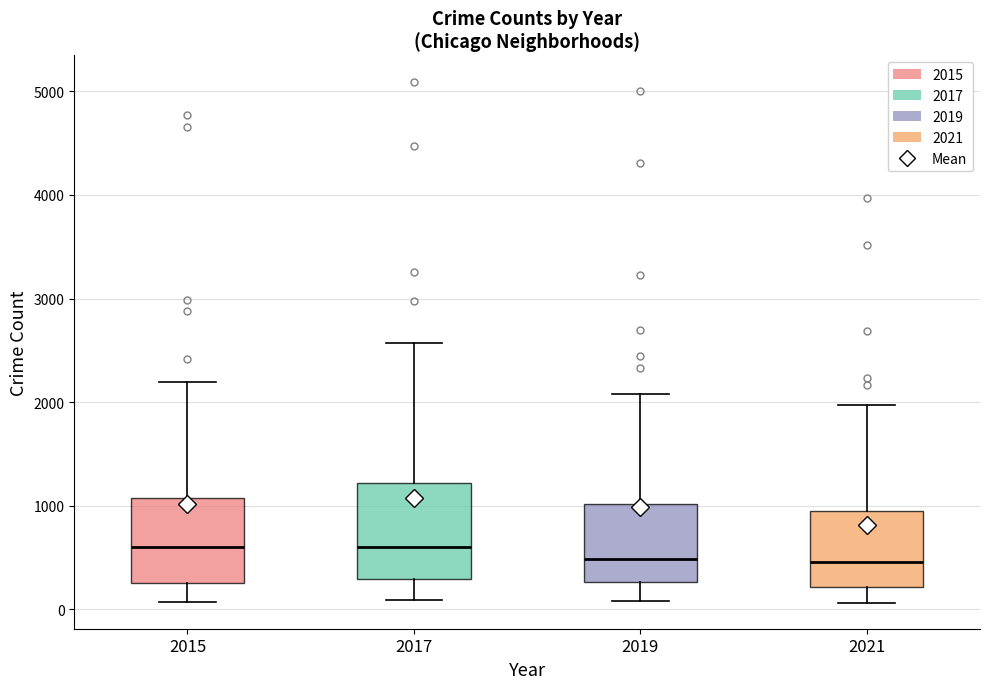

Reading left to right, read every box against the y-axis: the position of its median line, the range the box covers, and the ends of its whiskers. The values are not printed on the chart, so give them approximately, as read against the axis.

2015: median 600, box 300 to 1100, whiskers 100 to 2200
2017: median 600, box 300 to 1200, whiskers 100 to 2600
2019: median 500, box 300 to 1000, whiskers 100 to 2100
2021: median 500, box 200 to 900, whiskers 100 to 2000